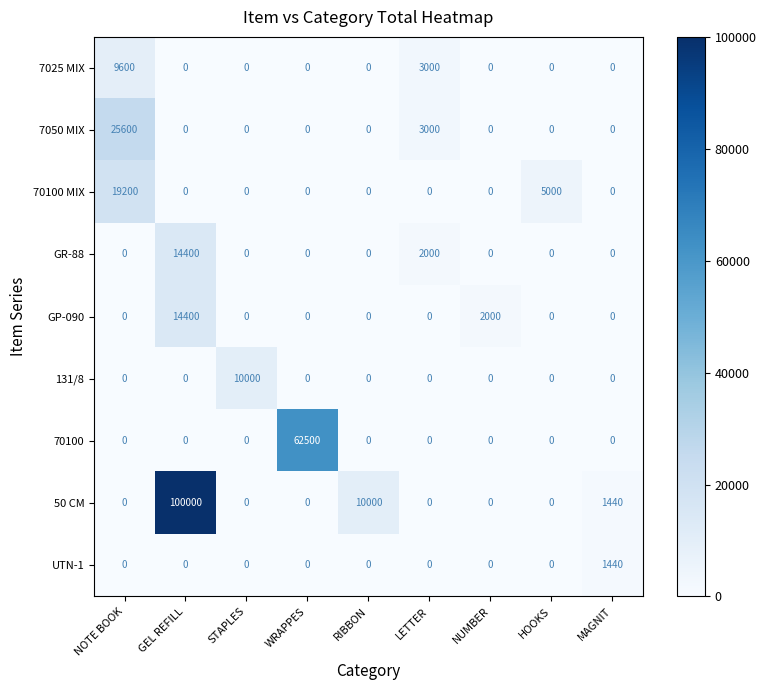

At which label is GR-88 closest to 7200?

LETTER